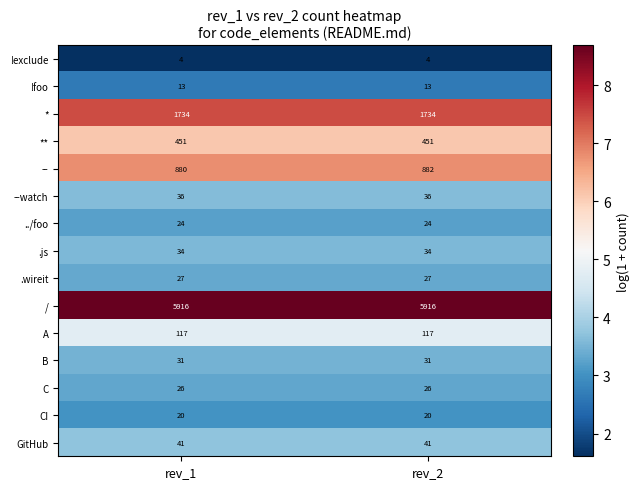

How many categories are shown in the chart?

2